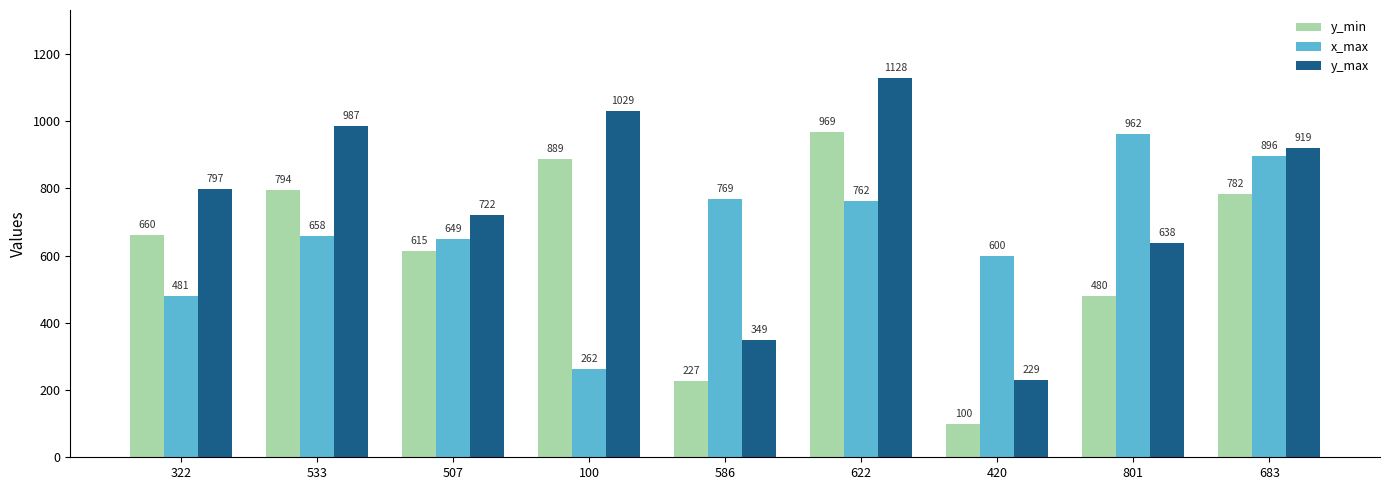

What are all the series names shown in the legend?

y_min, x_max, y_max